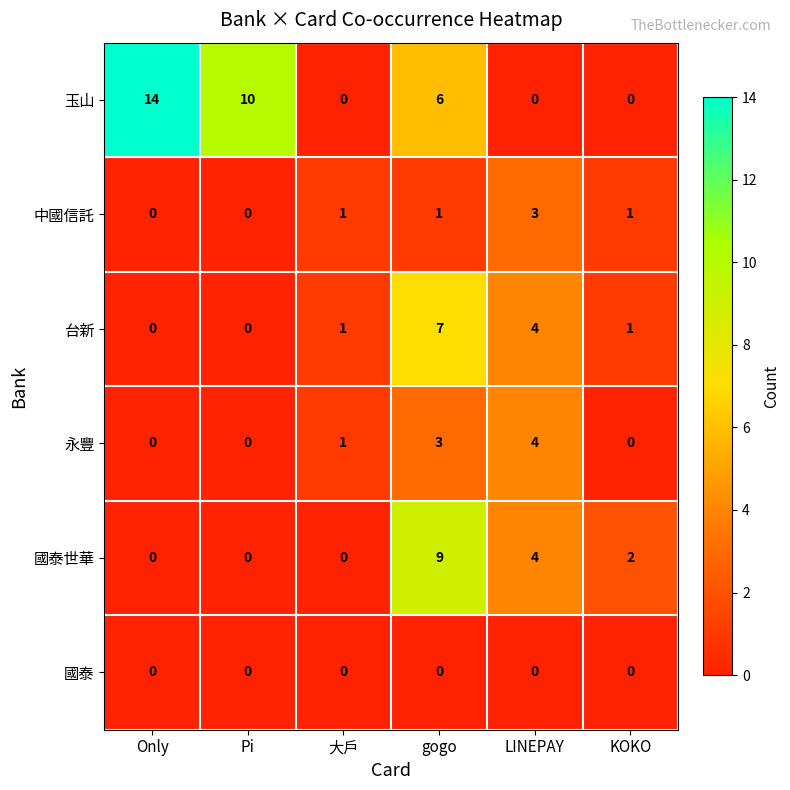

What is the difference between the highest and lowest values at KOKO?

2